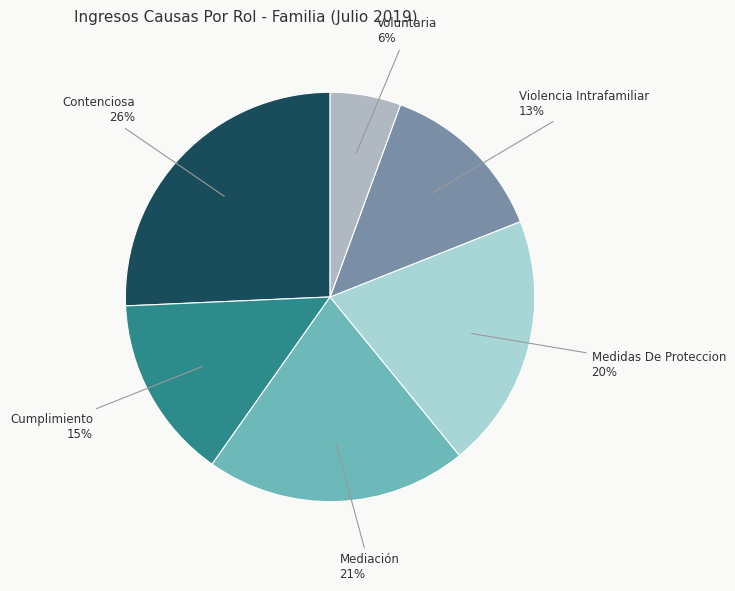

True or false: Violencia Intrafamiliar accounts for 13% of the total.

True